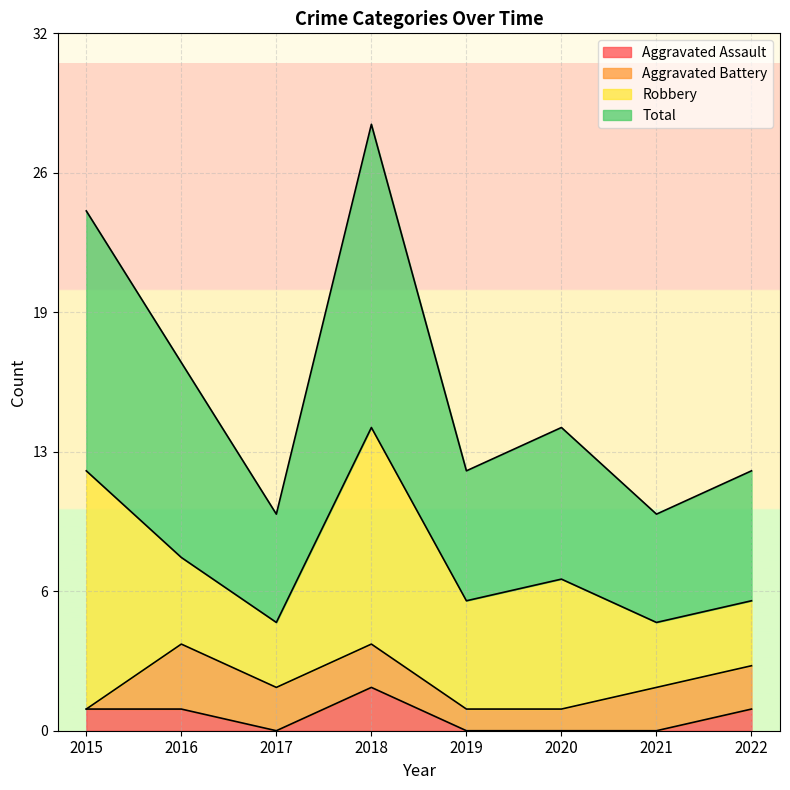

What are all the series names shown in the legend?

Aggravated Assault, Aggravated Battery, Robbery, Total